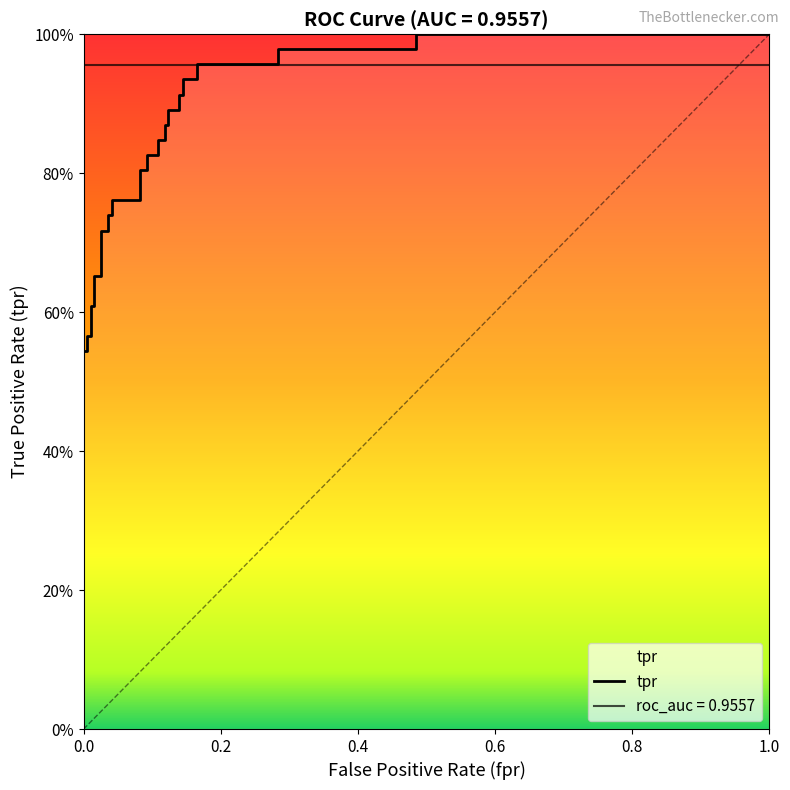

Is it true that the value at 31 is 0.5?

False